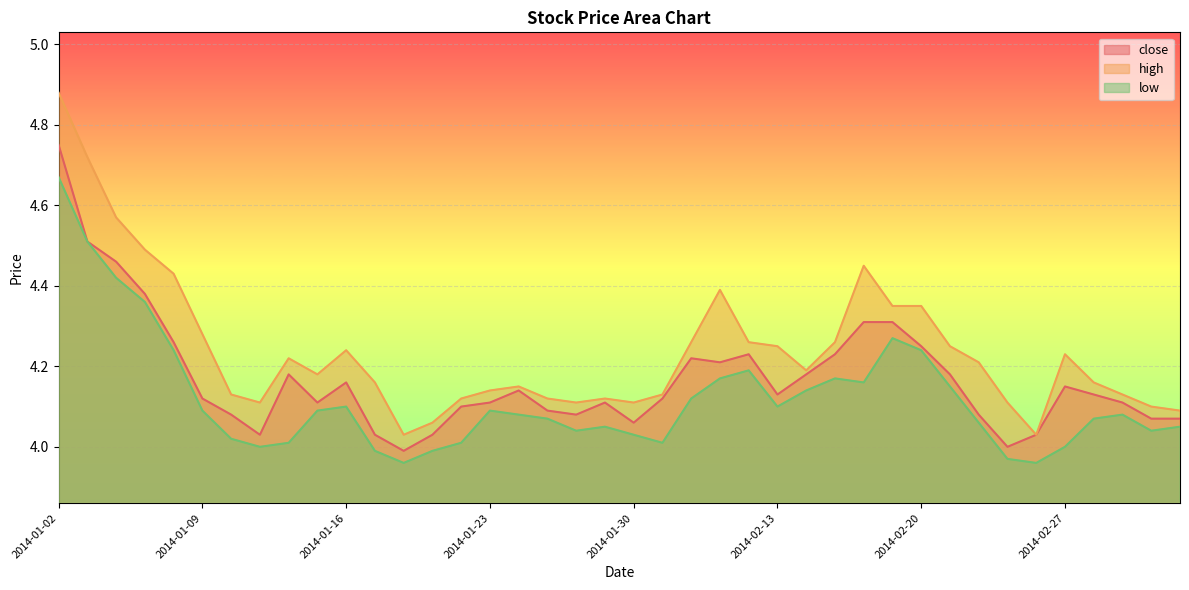

At how many categories does at least one series exceed 4?

40